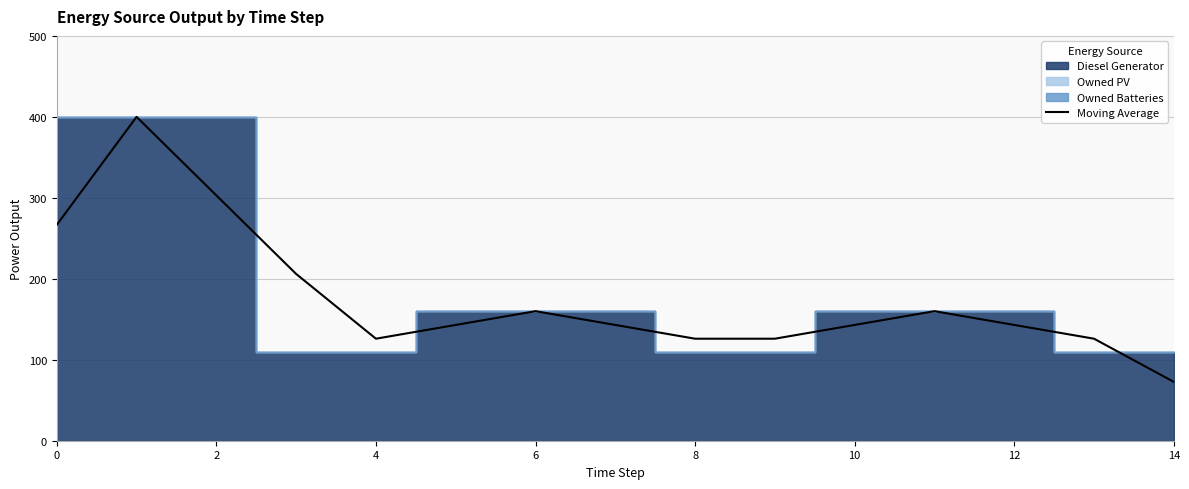

What is the difference between the second highest and second lowest values?

177.0